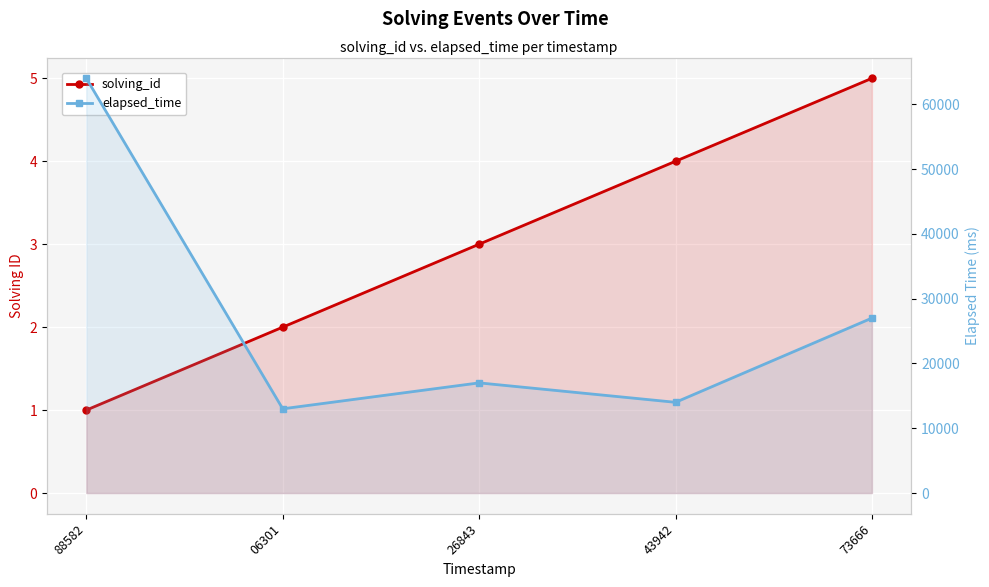

The solving_id series shows 8 at 73666. True or false?

False